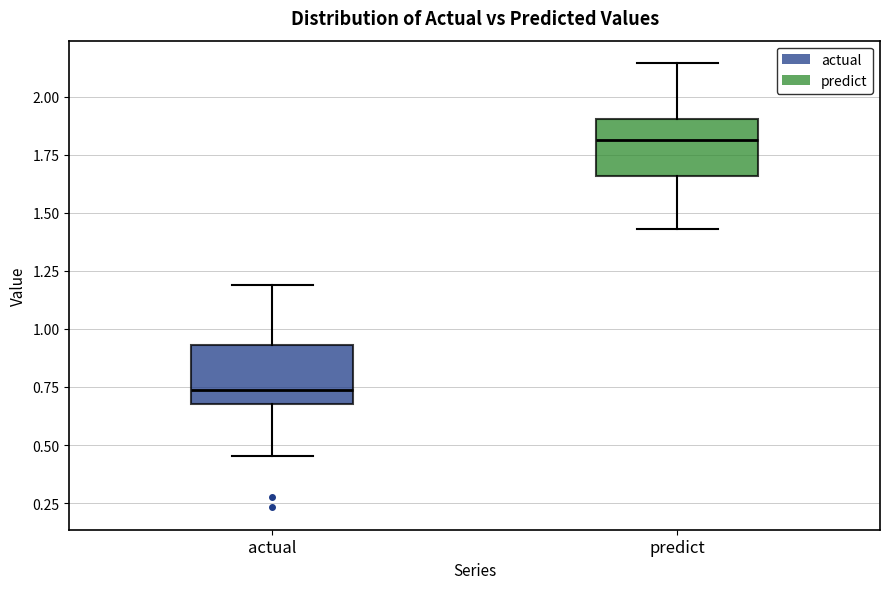

Where does the median line of the box for actual sit on the y-axis? The values are not printed on the chart, so give them approximately, as read against the axis.

0.75